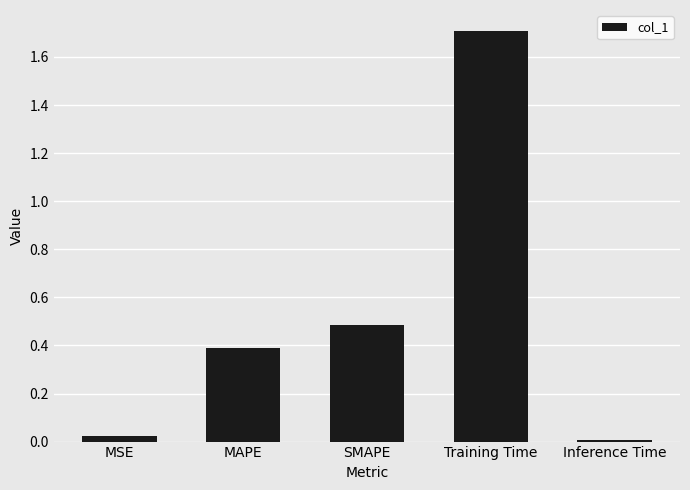

What is the label of the 1st bar from the right?

Inference Time